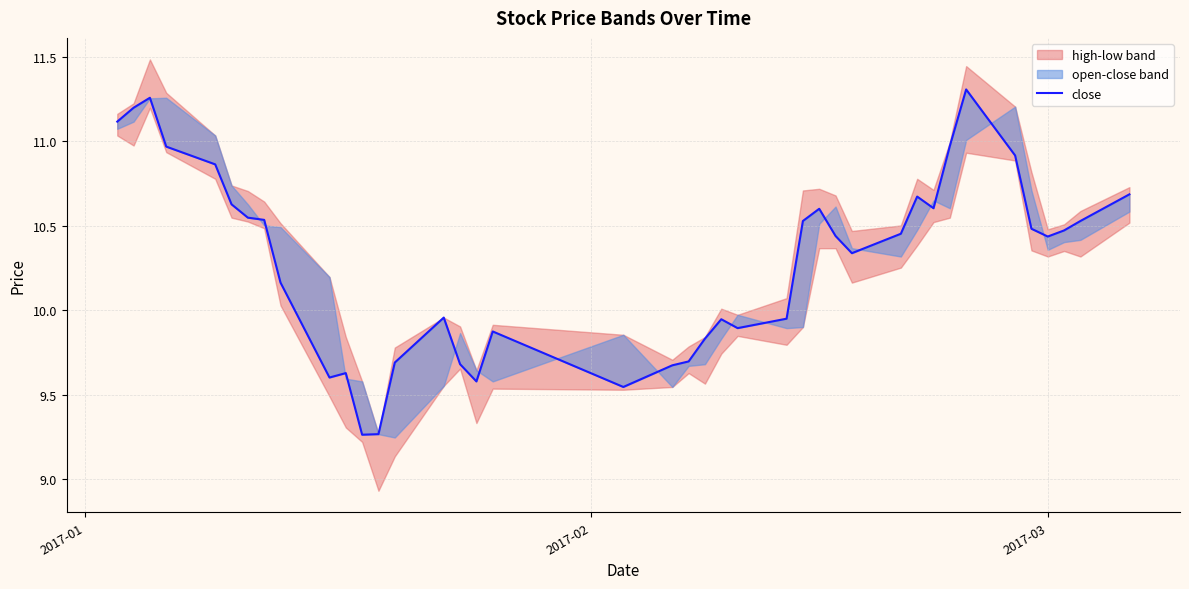

Reading right to left, list all the values displayed in this chart.

10.7	10.5	10.5	10.4	10.5	10.9	11.3	11.0	10.6	10.7	10.5	10.3	10.4	10.6	10.5	9.9	9.9	9.9	9.8	9.7	9.7	9.5	9.9	9.6	9.7	10.0	9.7	9.3	9.3	9.6	9.6	10.2	10.5	10.5	10.6	10.9	11.0	11.3	11.2	11.1